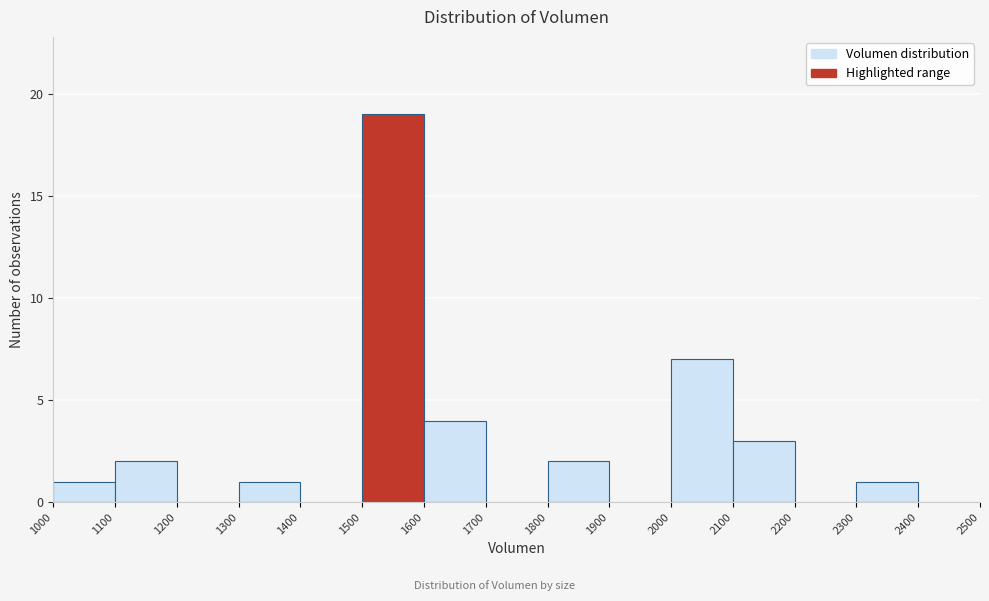

Reading left to right, list every bar in this chart as the range it spans on the x-axis followed by its height. The values are not printed on the chart, so give them approximately, as read against the axis.

1000 to 1100: 1
1100 to 1200: 2
1200 to 1300: 0
1300 to 1400: 1
1400 to 1500: 0
1500 to 1600: 19
1600 to 1700: 4
1700 to 1800: 0
1800 to 1900: 2
1900 to 2000: 0
2000 to 2100: 7
2100 to 2200: 3
2200 to 2300: 0
2300 to 2400: 1
2400 to 2500: 0